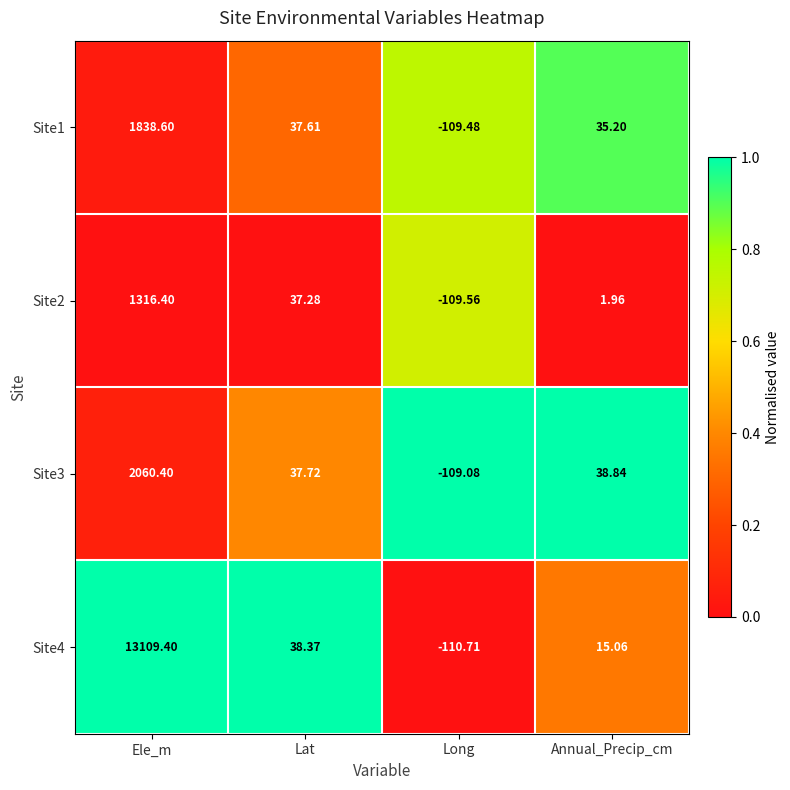

At which category does the chart reach its minimum across all series?

Long